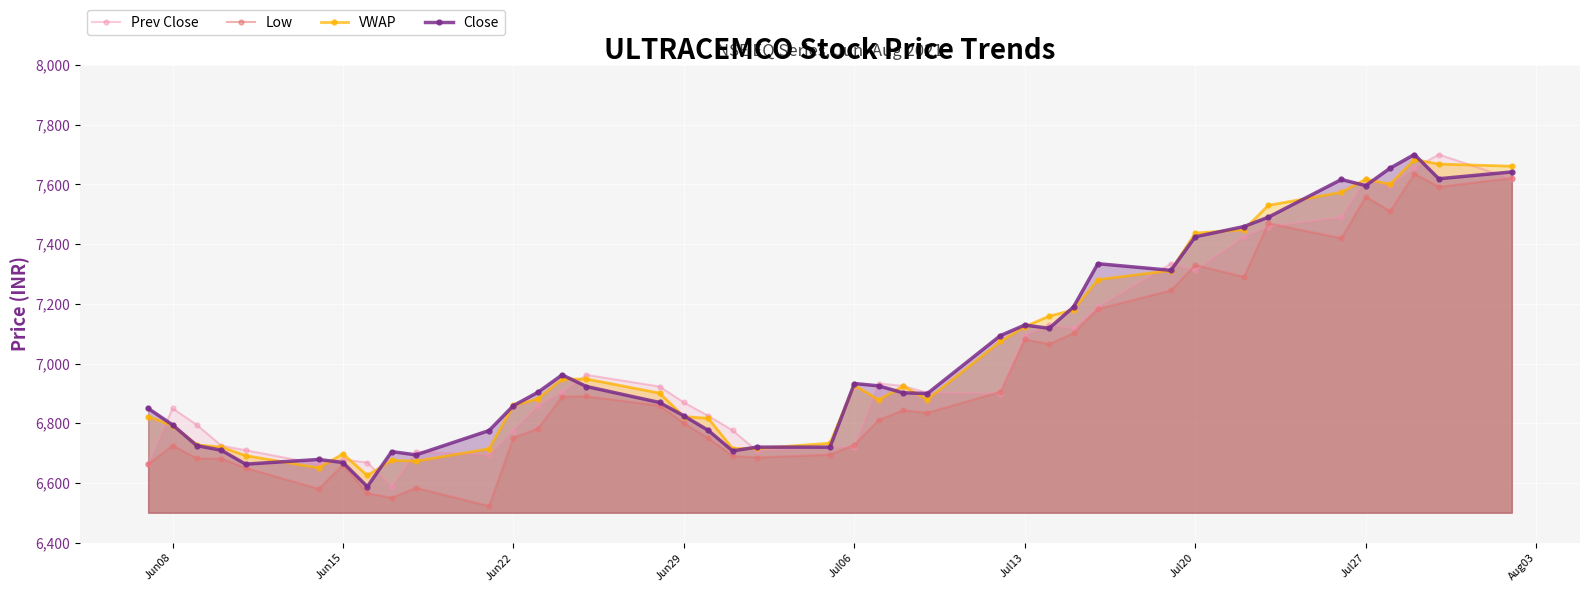

At how many categories does at least one series exceed 6812?

28